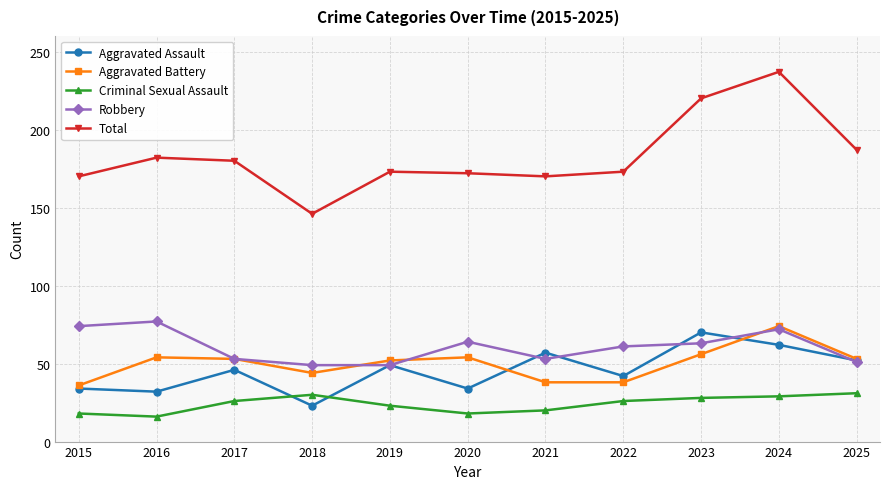

What is the minimum value shown in the chart?

16